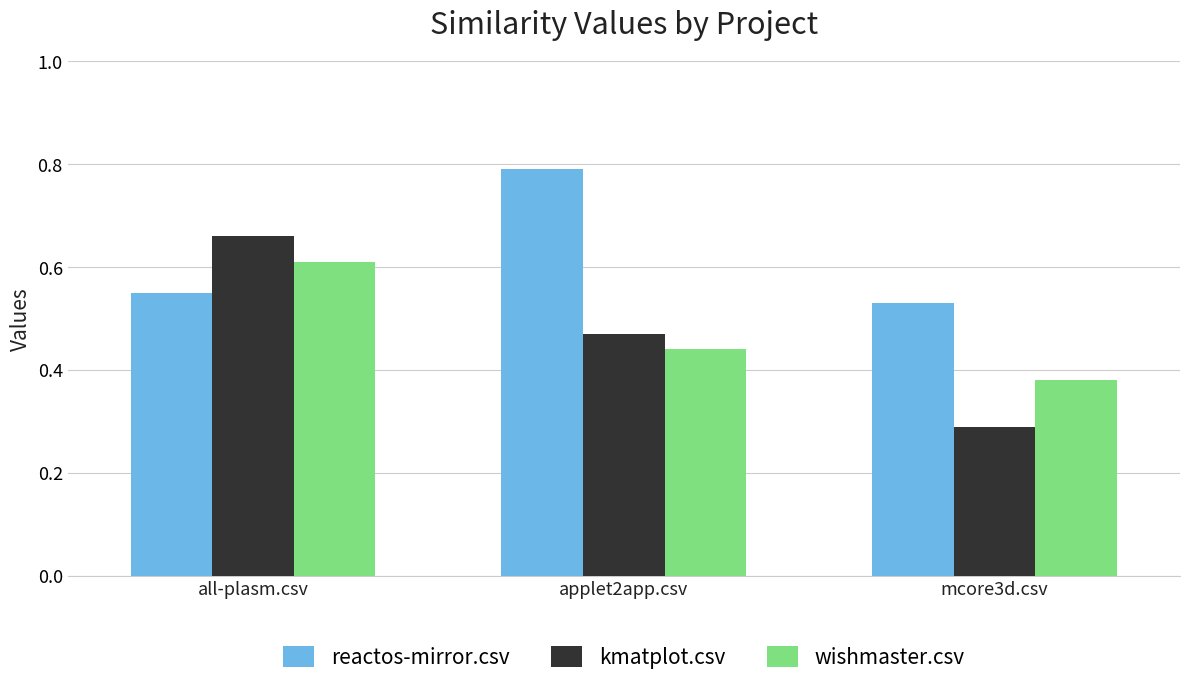

What is the total value across all series at applet2app.csv?

1.7